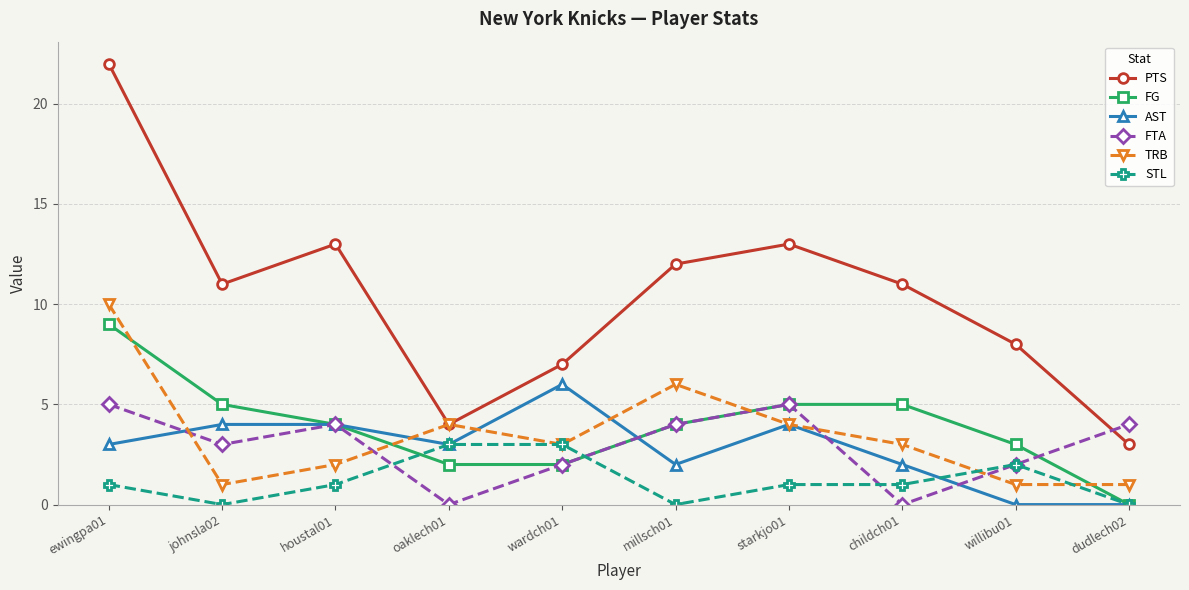

What is the difference between the maximum and minimum values in the PTS series?

19